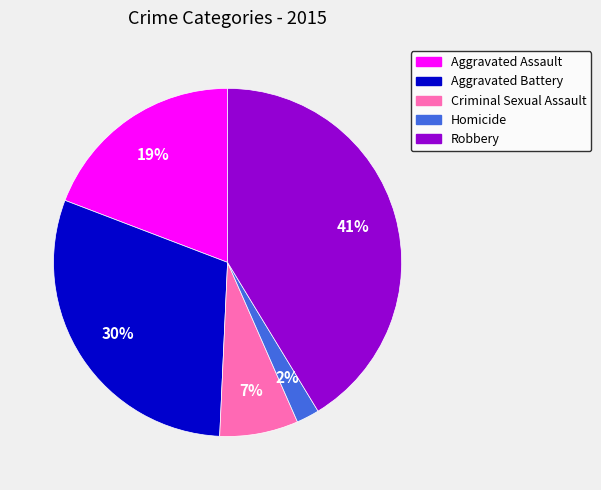

How many slices are in this pie chart?

5